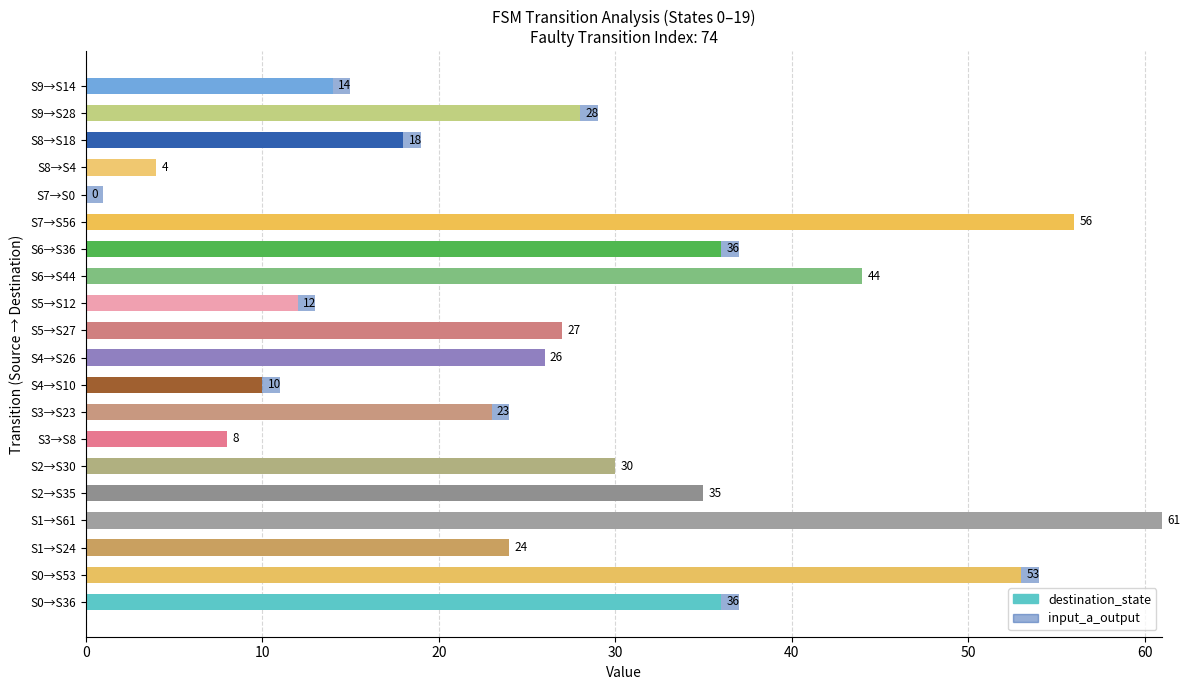

Count the number of categories in the chart.

20